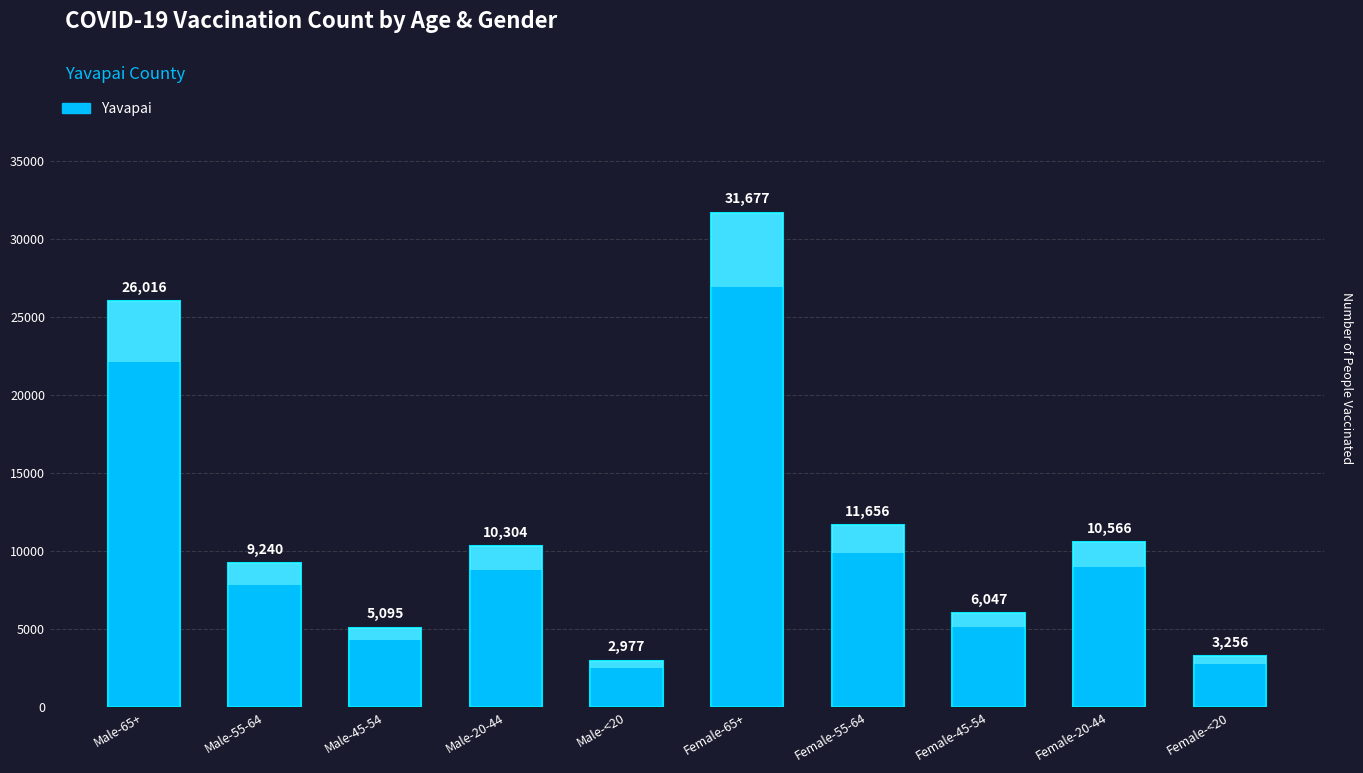

Reading left to right, extract all data points from this chart.

26016	9240	5095	10304	2977	31677	11656	6047	10566	3256